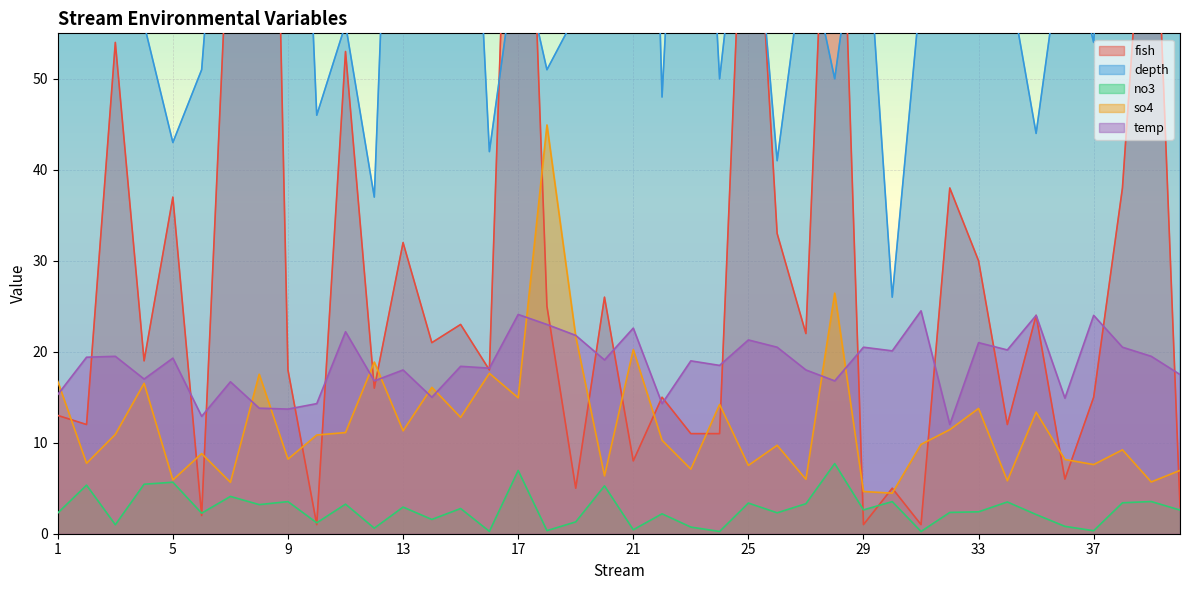

How many data points in temp are above 19?

20